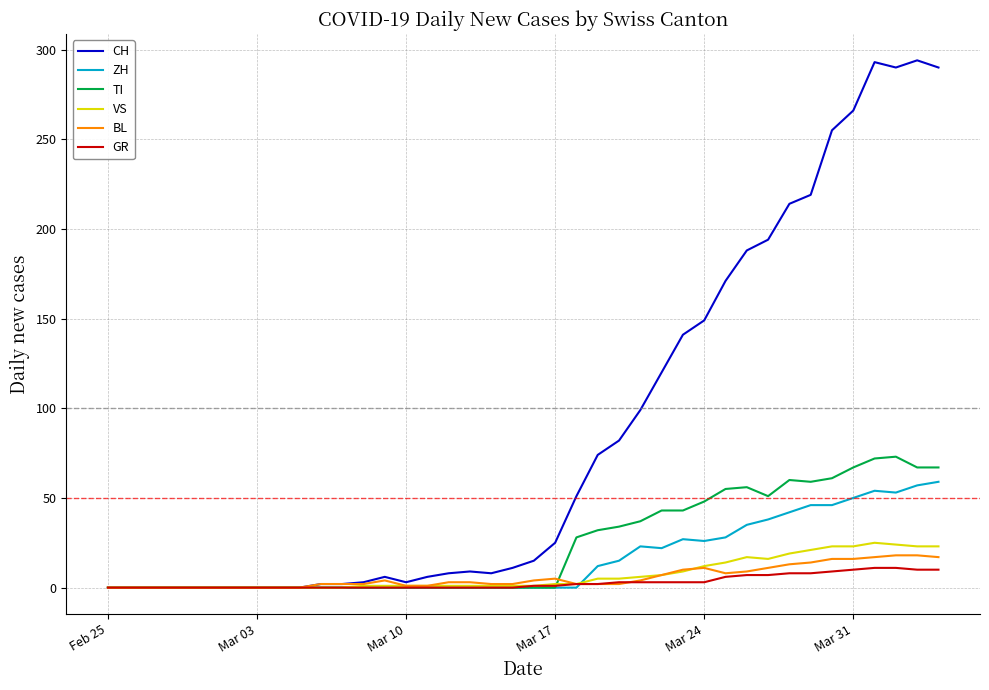

Which series has the largest total across all categories?

CH